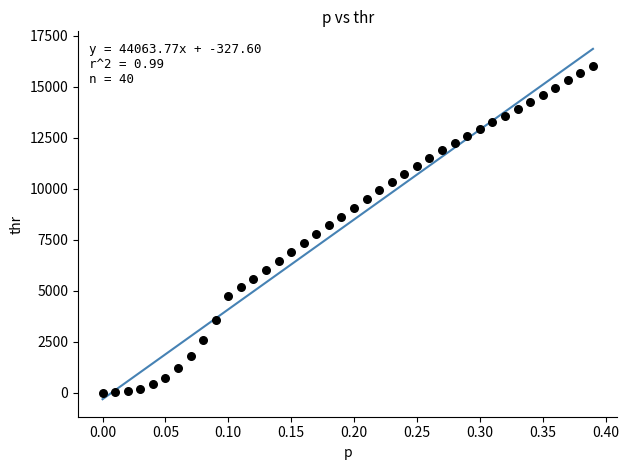

What is the range of Y values (max minus min)?

16018.3